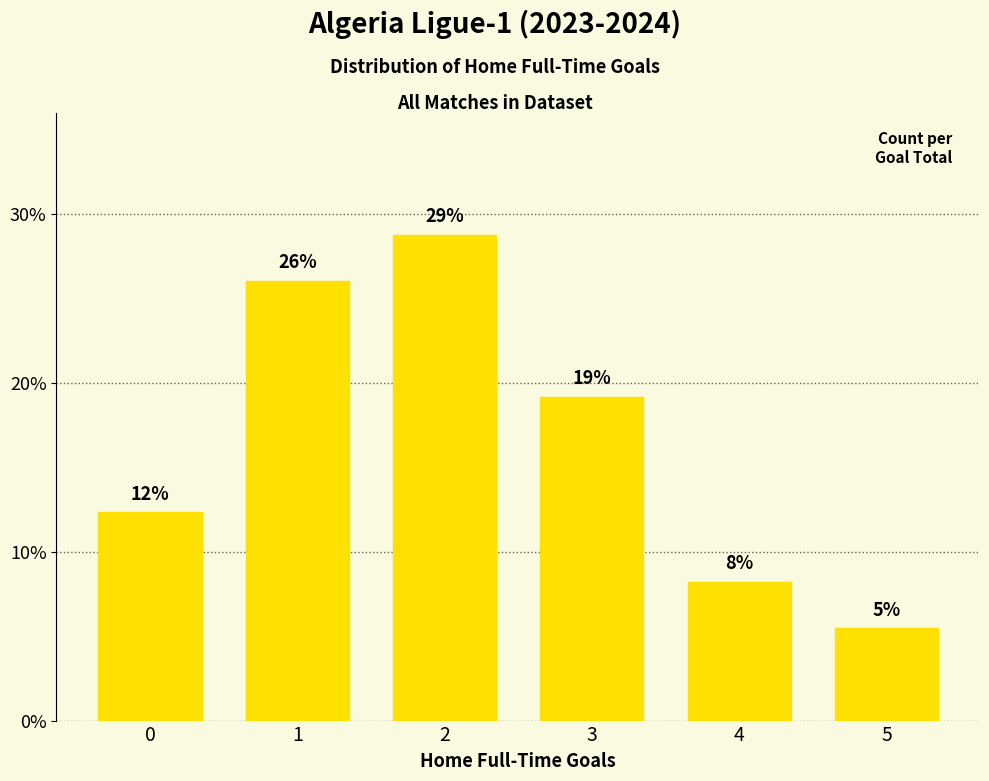

How many bars are there in total?

6